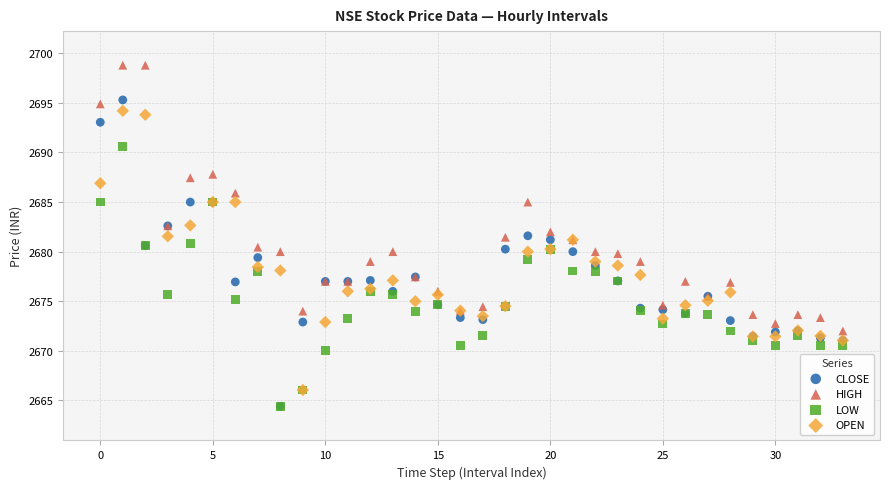

Which series has the widest spread of Y values?

CLOSE